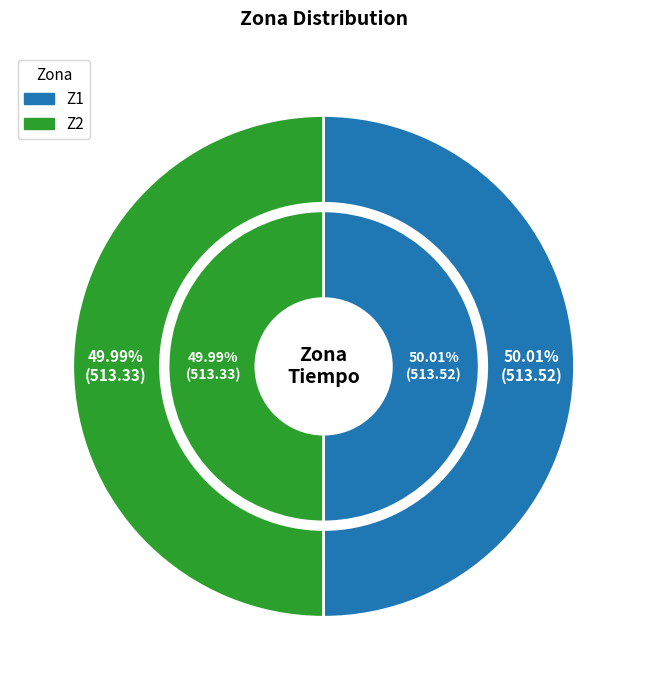

Which category has the smallest portion of the pie?

Z2